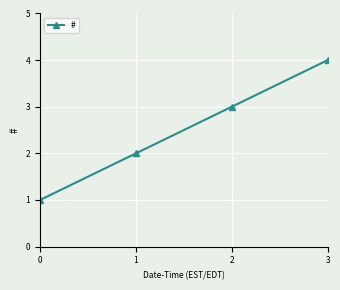

Reading left to right, what are all the values shown in this chart?

1	2	3	4